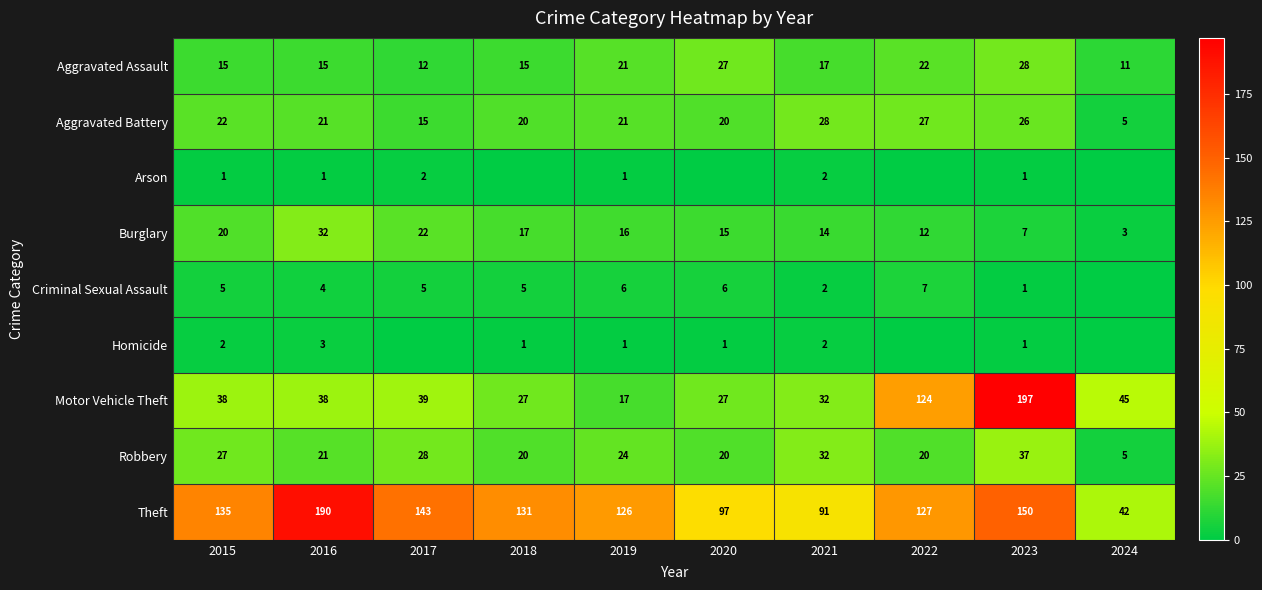

Count the number of data series in this chart.

9